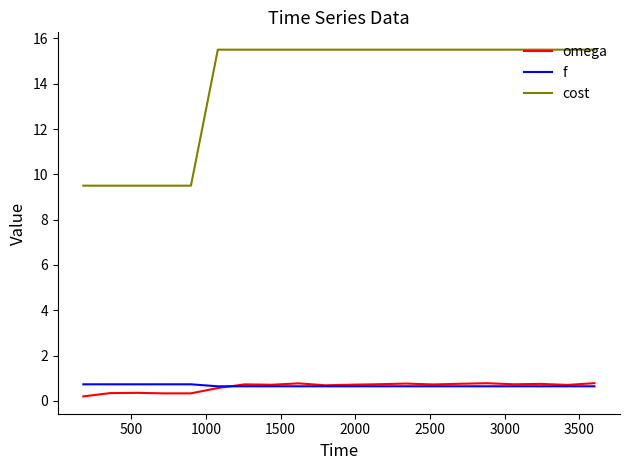

True or false: cost and f intersect in this chart.

False